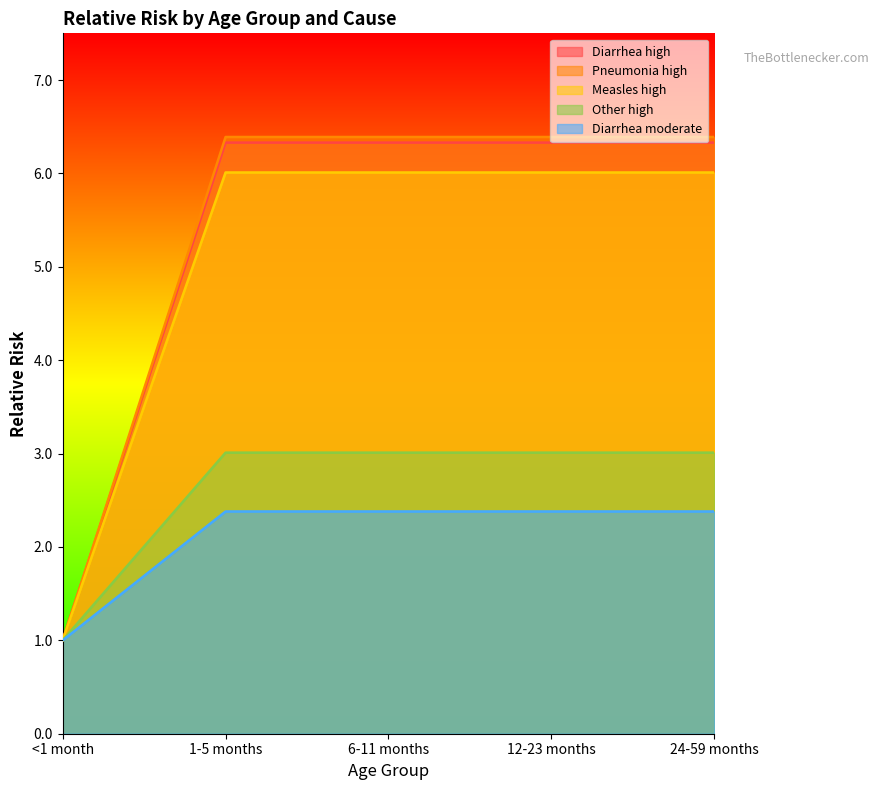

Where is Diarrhea high nearest to the value 3?

<1 month